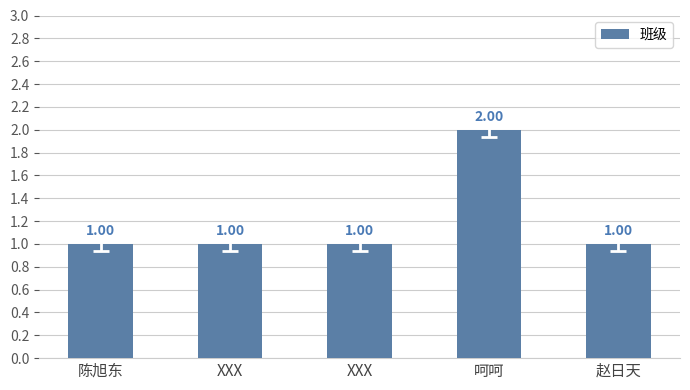

Does the chart contain any negative values?

No